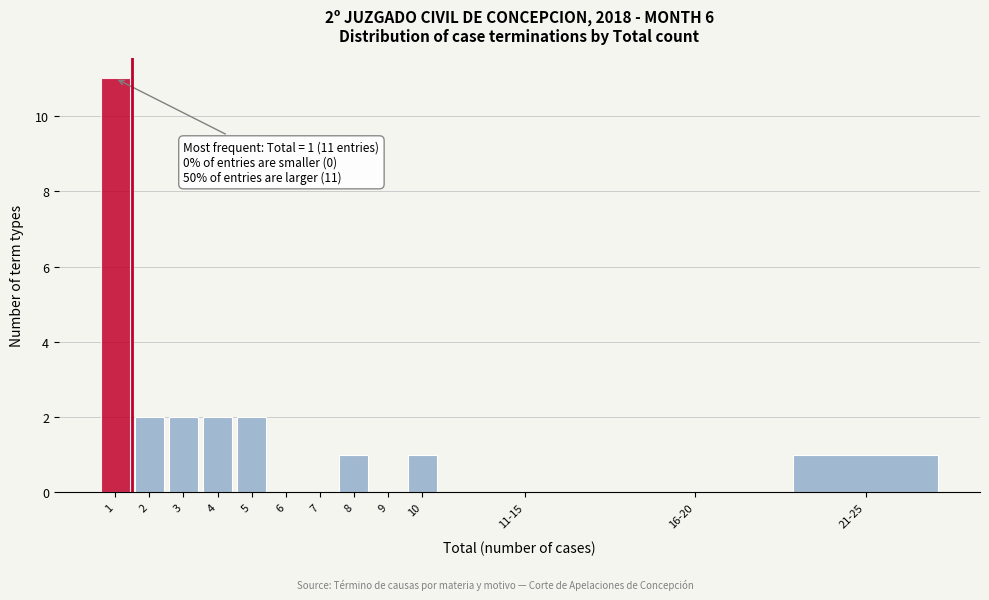

Reading left to right, list all the values displayed in this chart.

1=11	2=2	3=2	4=2	5=2	6=0	7=0	8=1	9=0	10=1	11-15=0	16-20=0	21-25=1